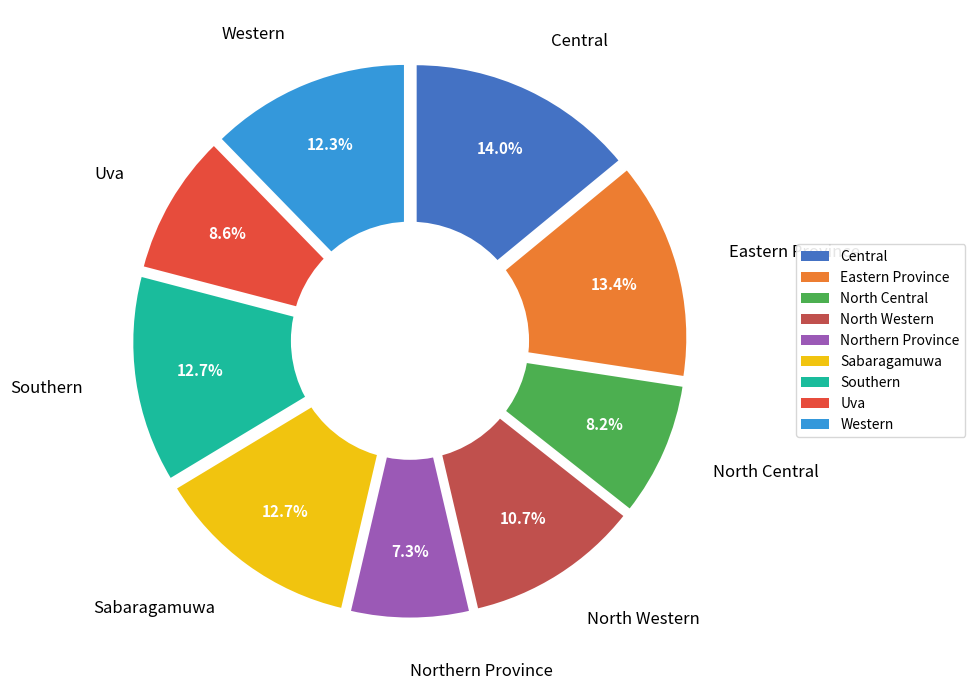

Do Uva and Northern Province together represent more than half of the pie?

No